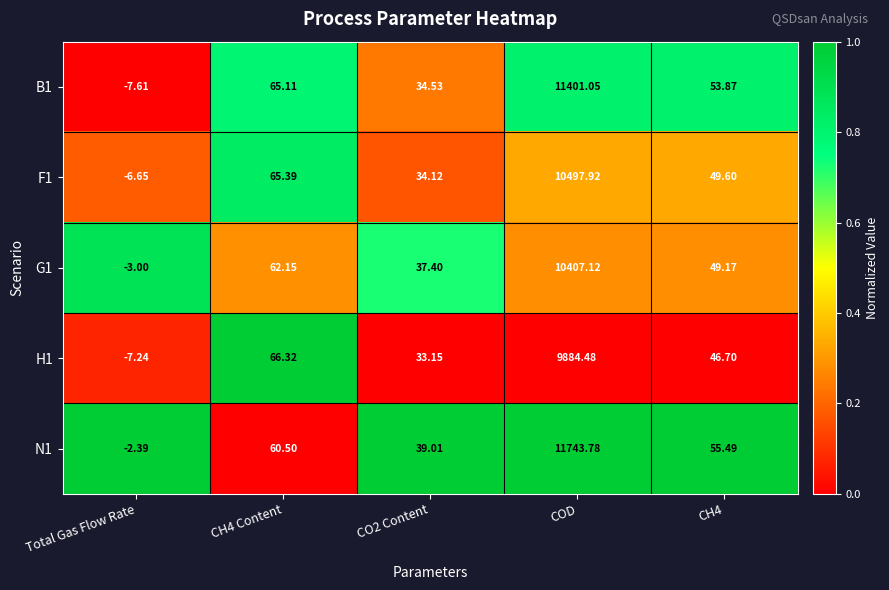

What is the greatest value displayed?

11743.8